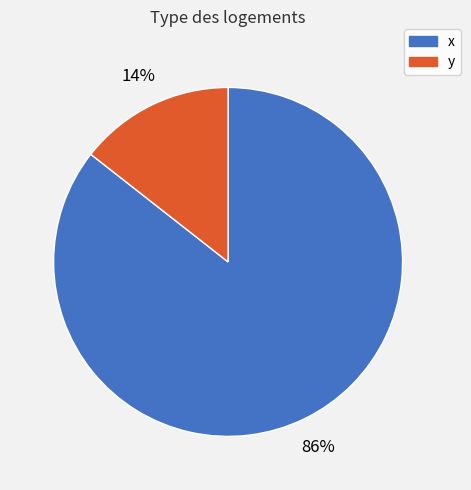

Rank the categories by value from highest to lowest.

x, y